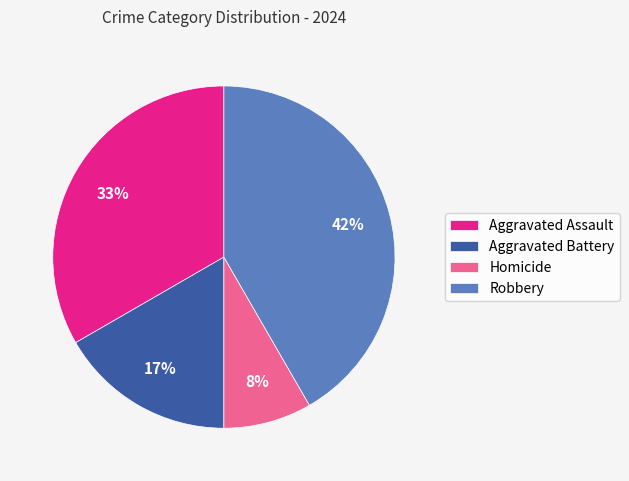

To the nearest percent, what is the combined percentage of Homicide and Aggravated Battery?

25%